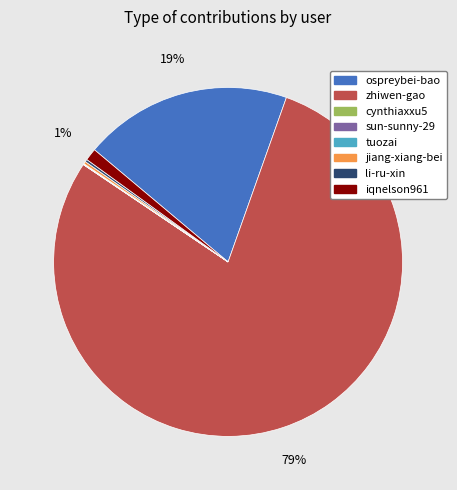

To the nearest percent, what is the average slice percentage?

12%